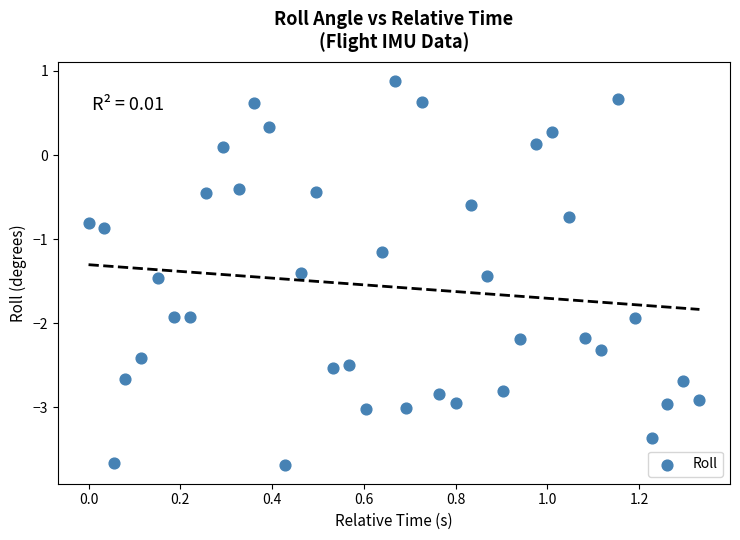

What is the range of X values (max minus min)?

1.3